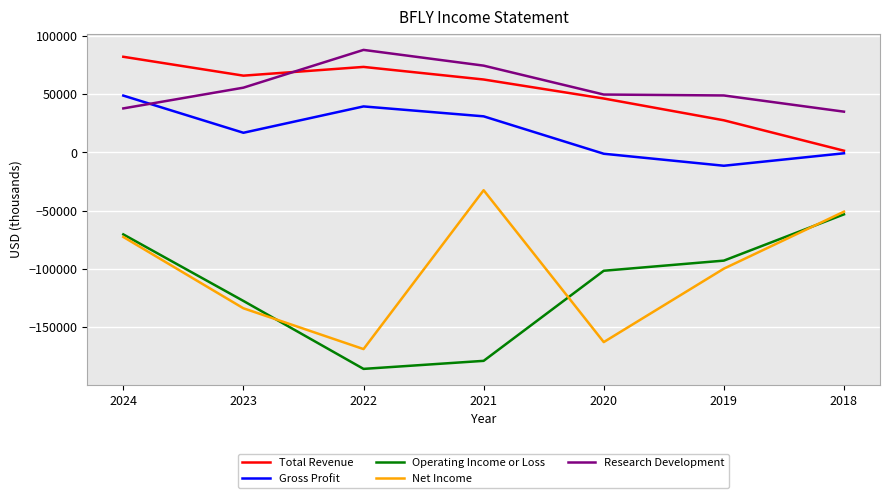

Is the value of Research Development at 2019 greater than the value of Net Income at 2021?

Yes